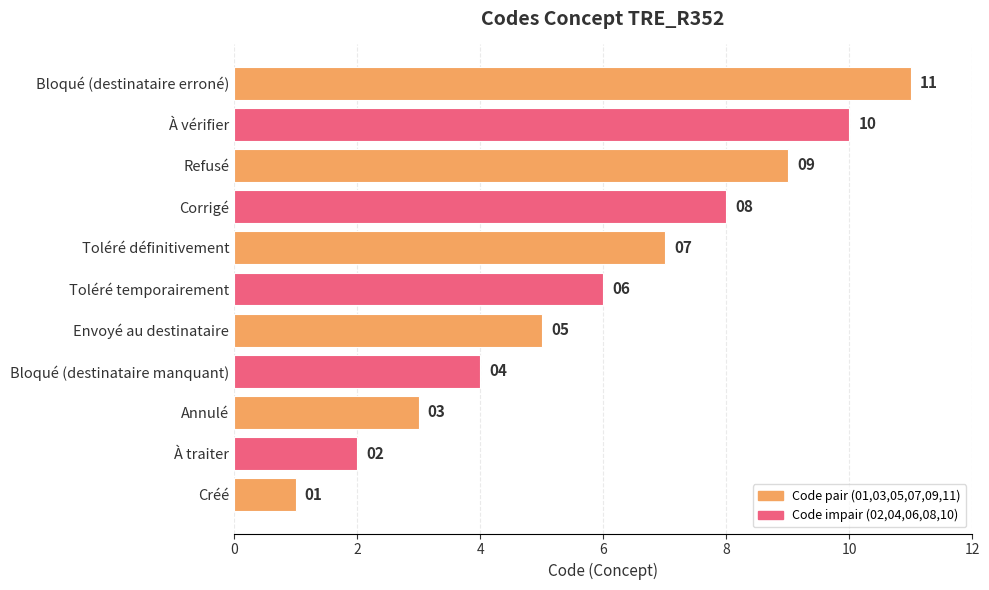

List the labels in order of value, largest first.

Bloqué (destinataire erroné), À vérifier, Refusé, Corrigé, Toléré définitivement, Toléré temporairement, Envoyé au destinataire, Bloqué (destinataire manquant), Annulé, À traiter, Créé